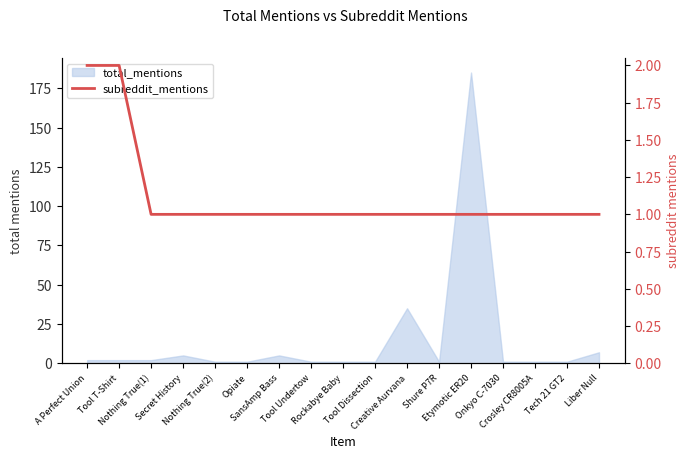

Reading left to right, transcribe all the data shown in this chart.

2	2	1	1	1	1	1	1	1	1	1	1	1	1	1	1	1